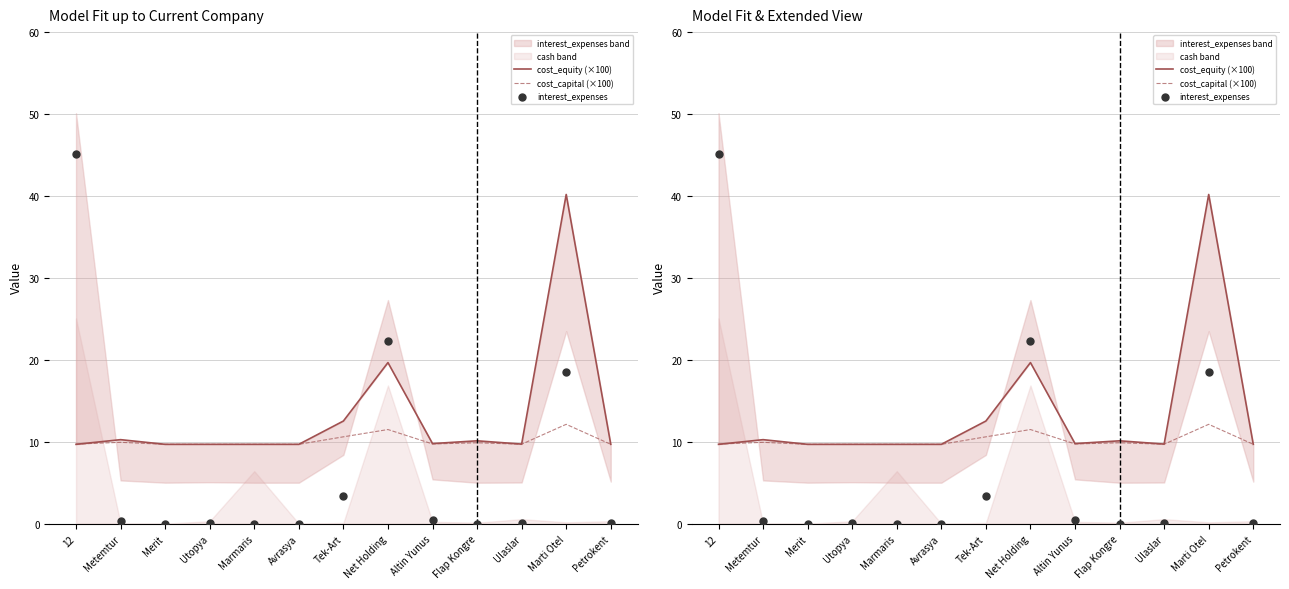

Is the value of cost_capital (×100) at Ulaslar greater than the value of interest_expenses at Petrokent?

Yes